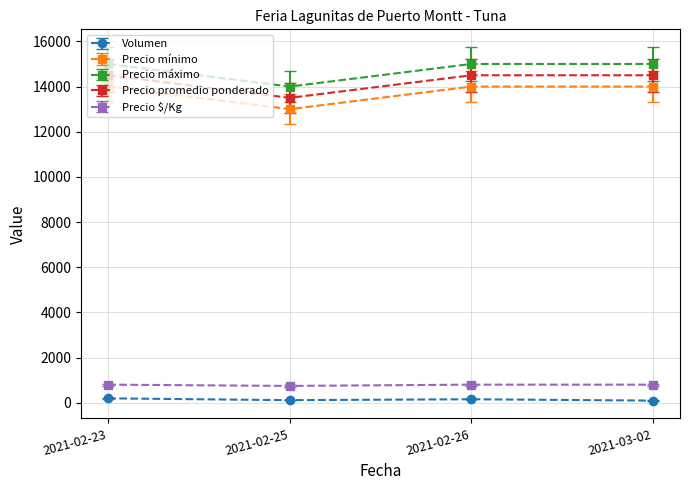

Is the value of Precio promedio ponderado at 2021-02-23 greater than the value of Volumen at 2021-03-02?

Yes